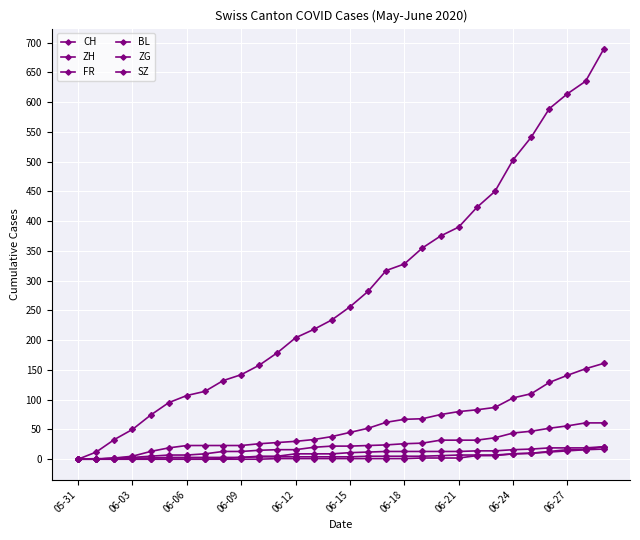

Which category has the lowest value in the SZ series?

05-31